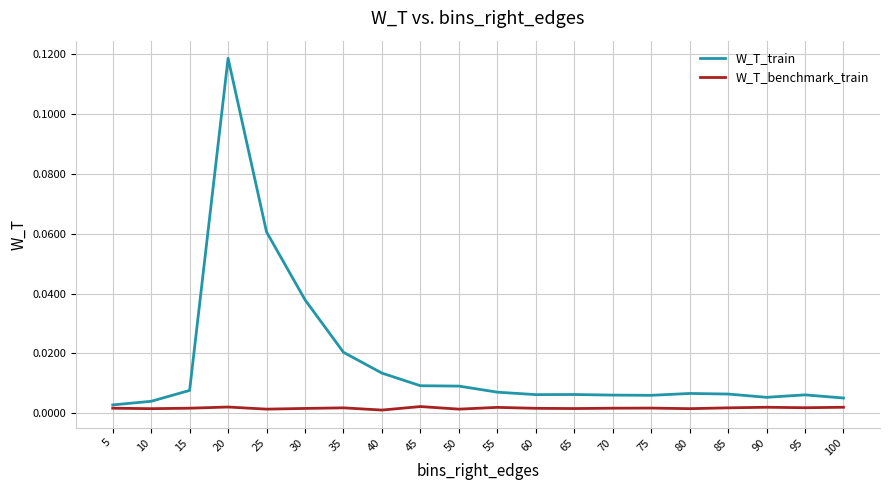

True or false: W_T_train has a value of 0.0 at 75.

True